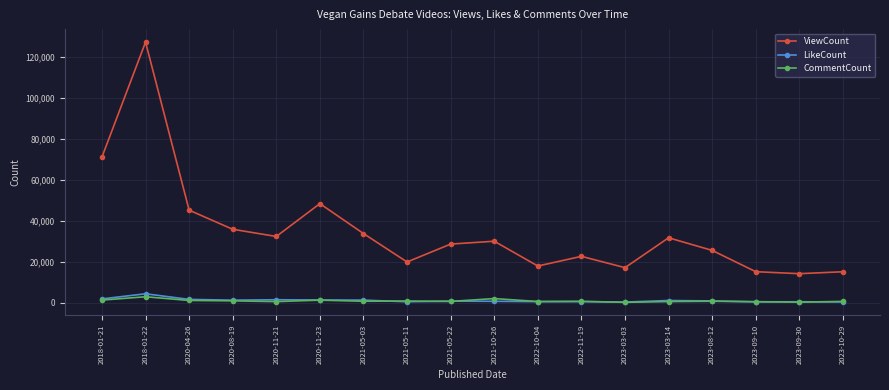

Which series has the widest spread of values?

ViewCount